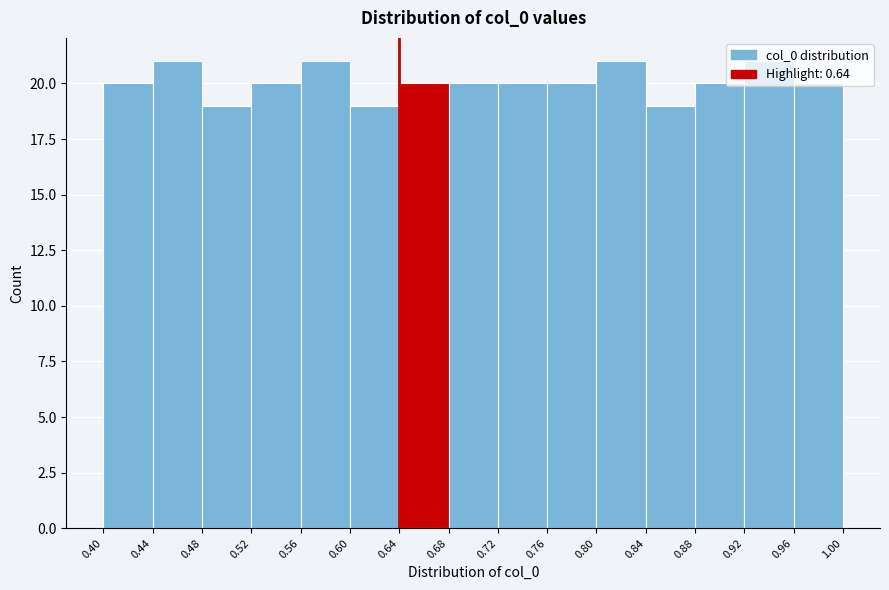

Reading left to right, transcribe this chart: for each bar, give the range it covers on the x-axis and its height. The values are not printed on the chart, so give them approximately, as read against the axis.

0.40 to 0.44: 20
0.44 to 0.48: 21
0.48 to 0.52: 19
0.52 to 0.56: 20
0.56 to 0.60: 21
0.60 to 0.64: 19
0.64 to 0.68: 20
0.68 to 0.72: 20
0.72 to 0.76: 20
0.76 to 0.80: 20
0.80 to 0.84: 21
0.84 to 0.88: 19
0.88 to 0.92: 20
0.92 to 0.96: 21
0.96 to 1.00: 20